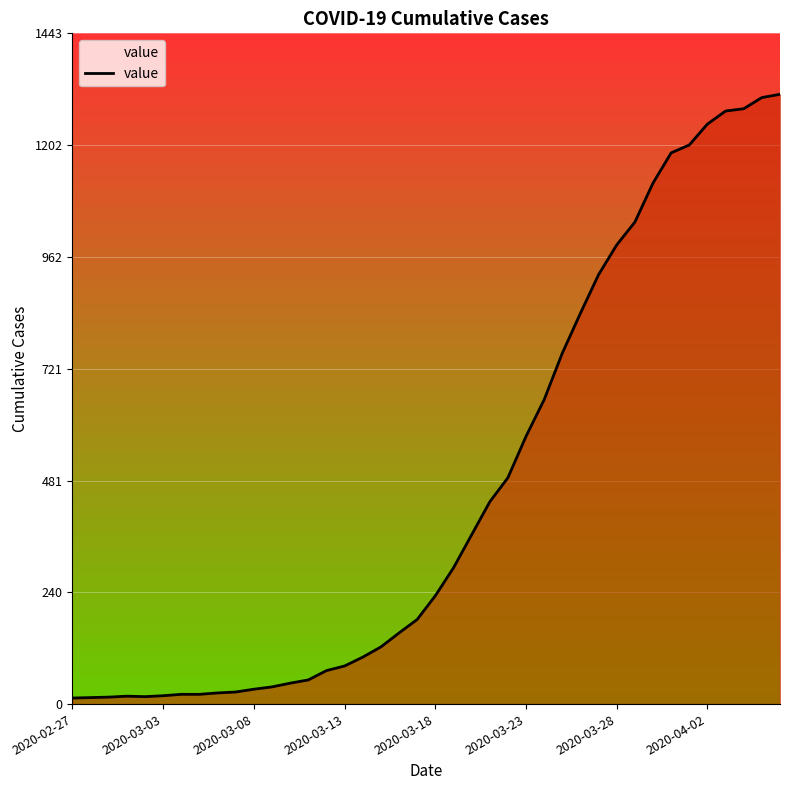

What is the greatest value displayed?

1312